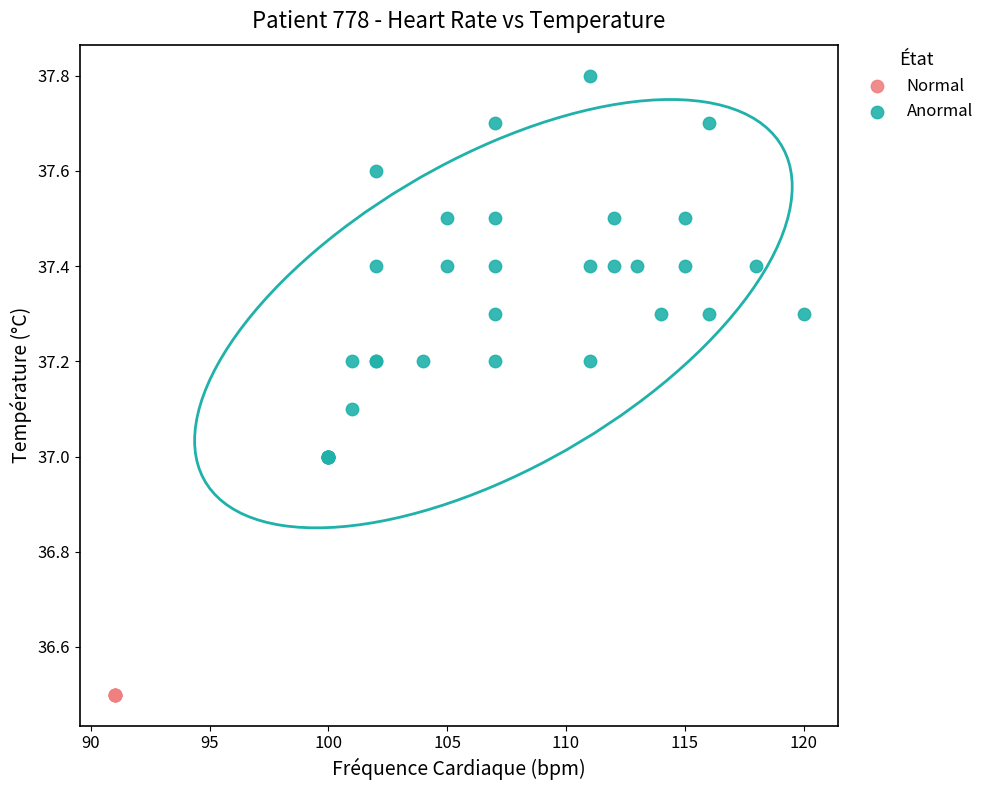

Which series reaches the maximum Y coordinate?

Anormal